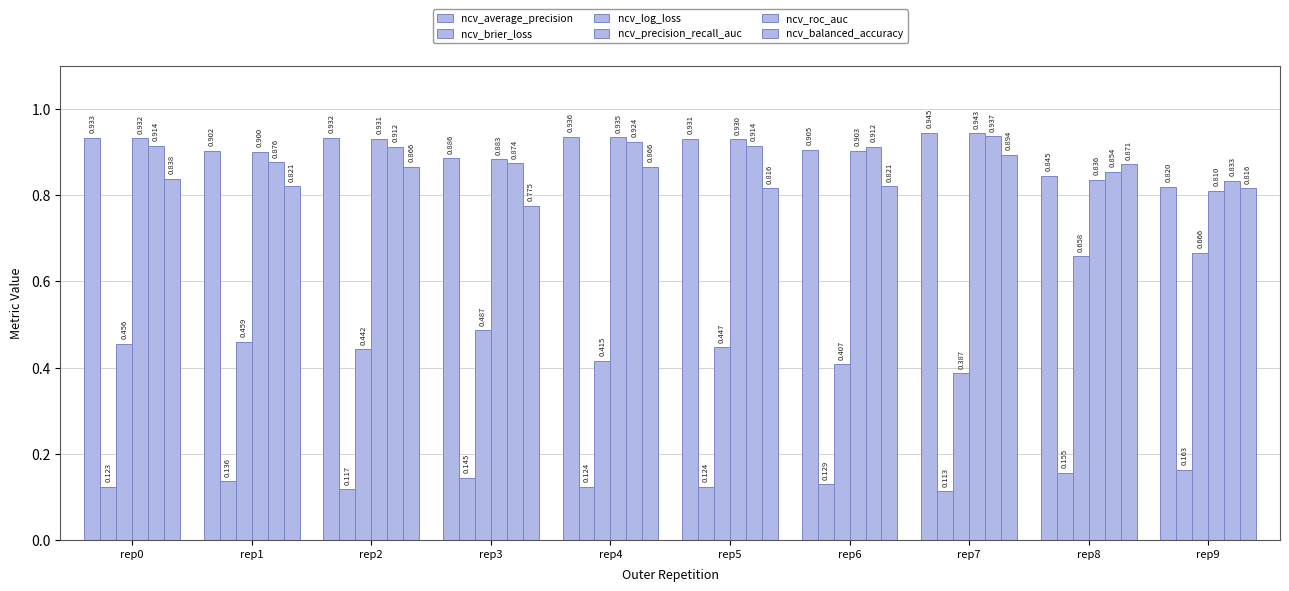

Which series has the widest spread of values?

ncv_log_loss